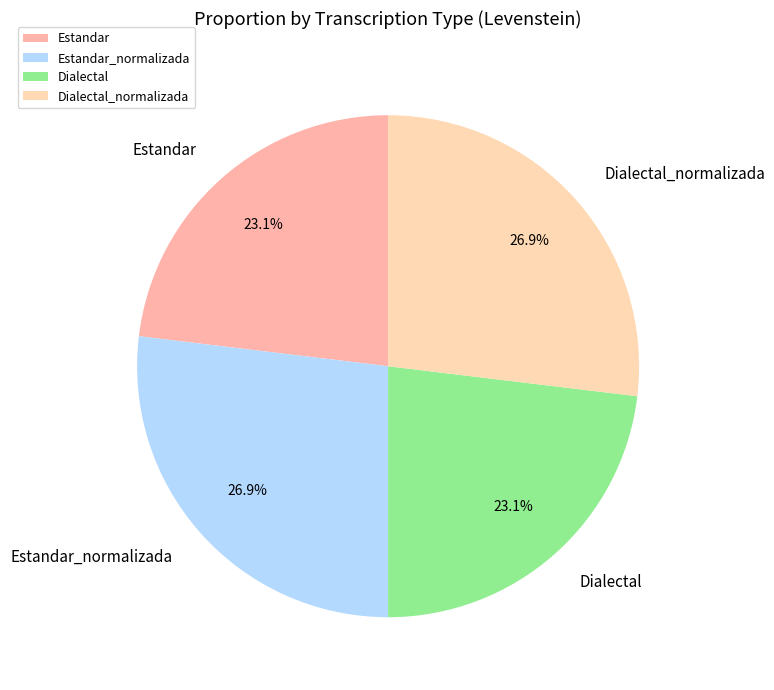

Approximately how many times larger is the value at Estandar_normalizada compared to Dialectal_normalizada?

1.0